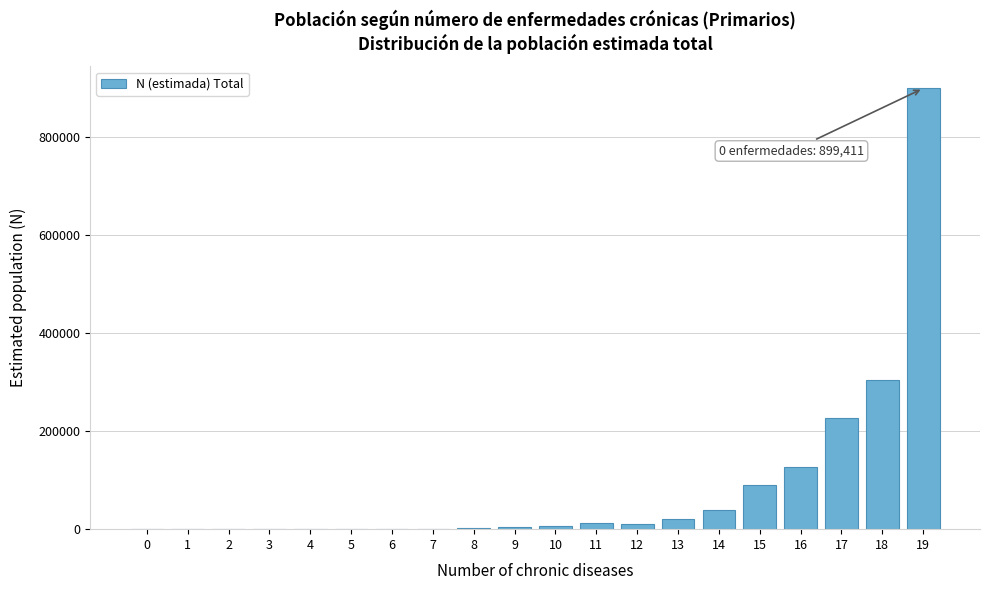

What is the maximum value shown in the chart?

899411